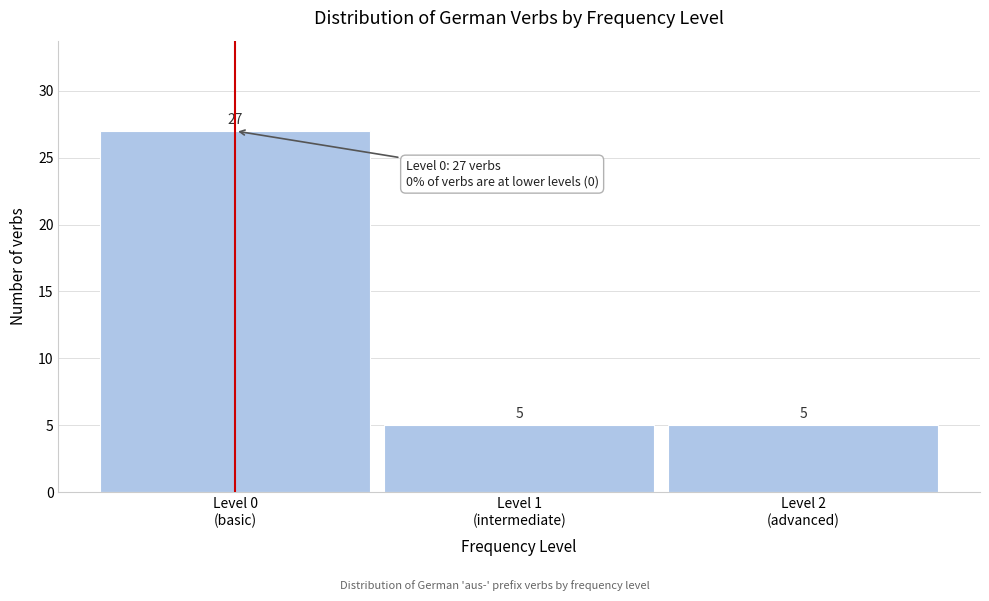

Reading right to left, what are all the values shown in this chart?

5	5	27